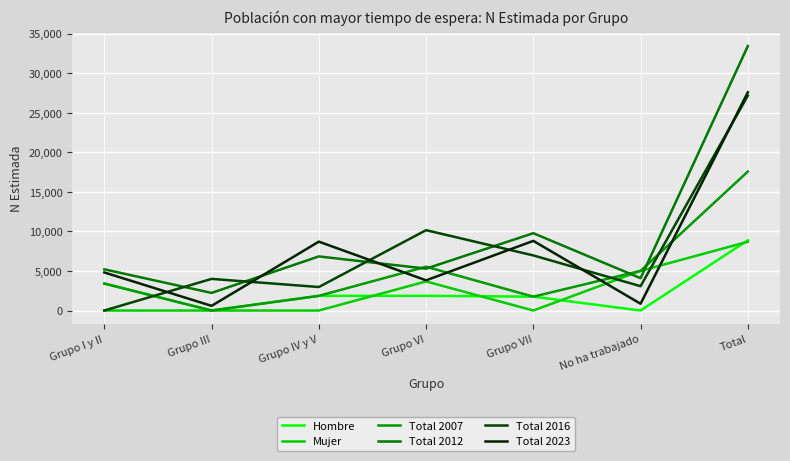

Which label corresponds to the smallest value in the chart?

Grupo III